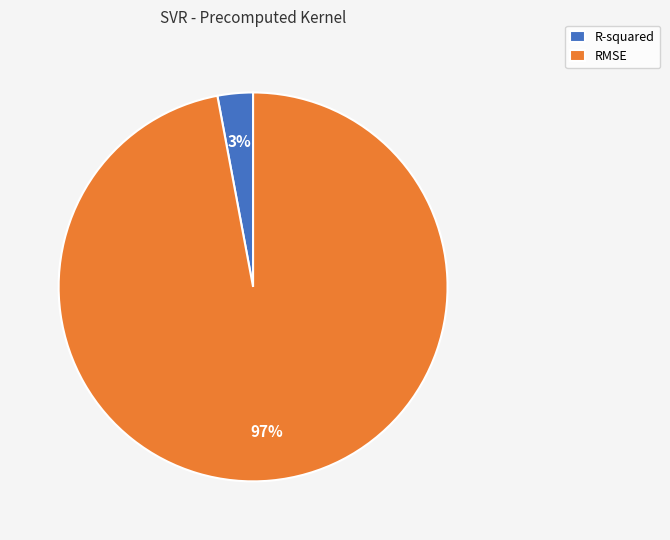

Rank the categories by value from highest to lowest.

RMSE, R-squared